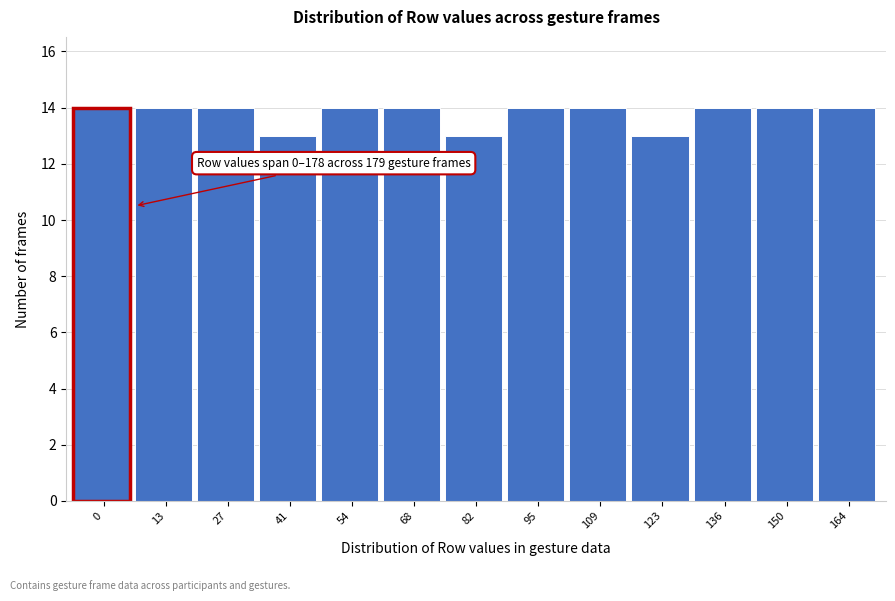

Reading left to right, list all the values displayed in this chart.

14	14	14	13	14	14	13	14	14	13	14	14	14